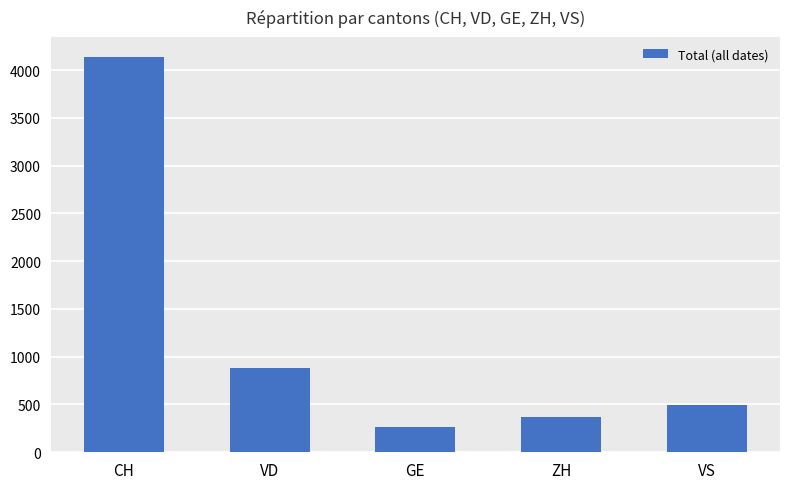

What is the average value?

1229